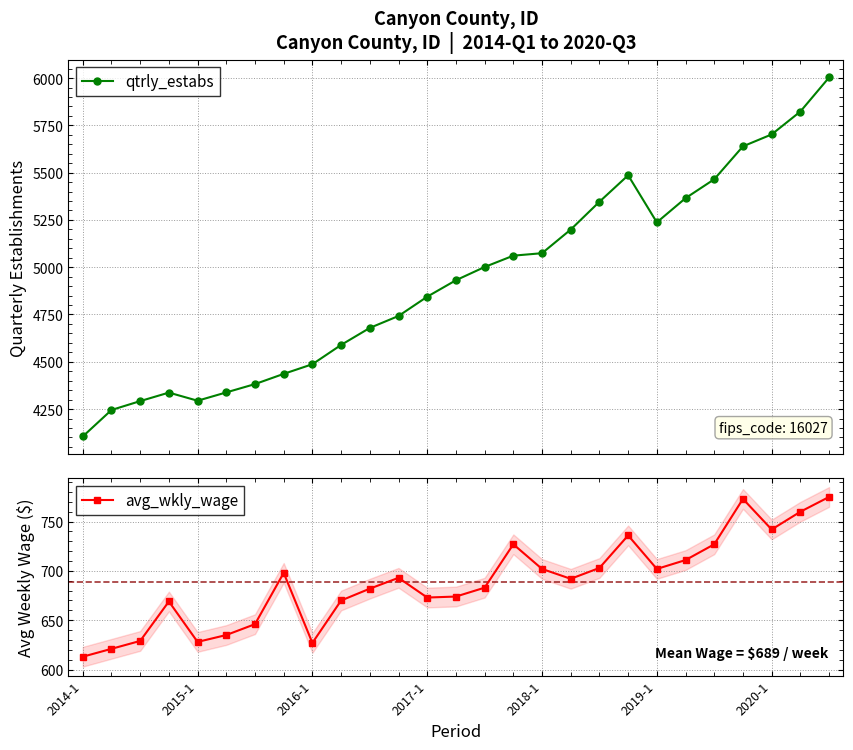

True or false: avg_wkly_wage and qtrly_estabs cross at least once.

False